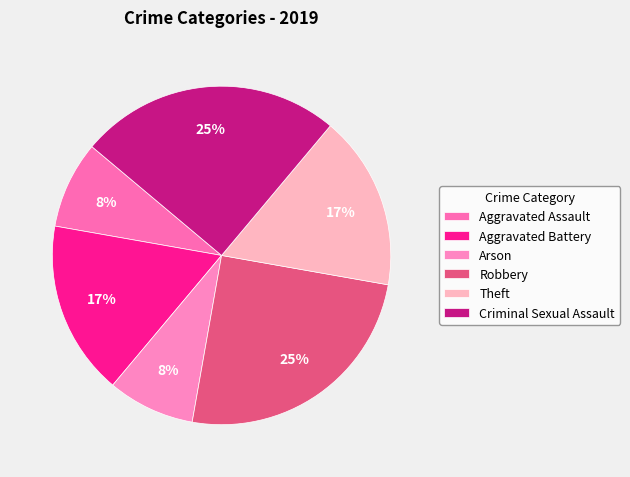

To the nearest percent, what is the average slice percentage?

17%